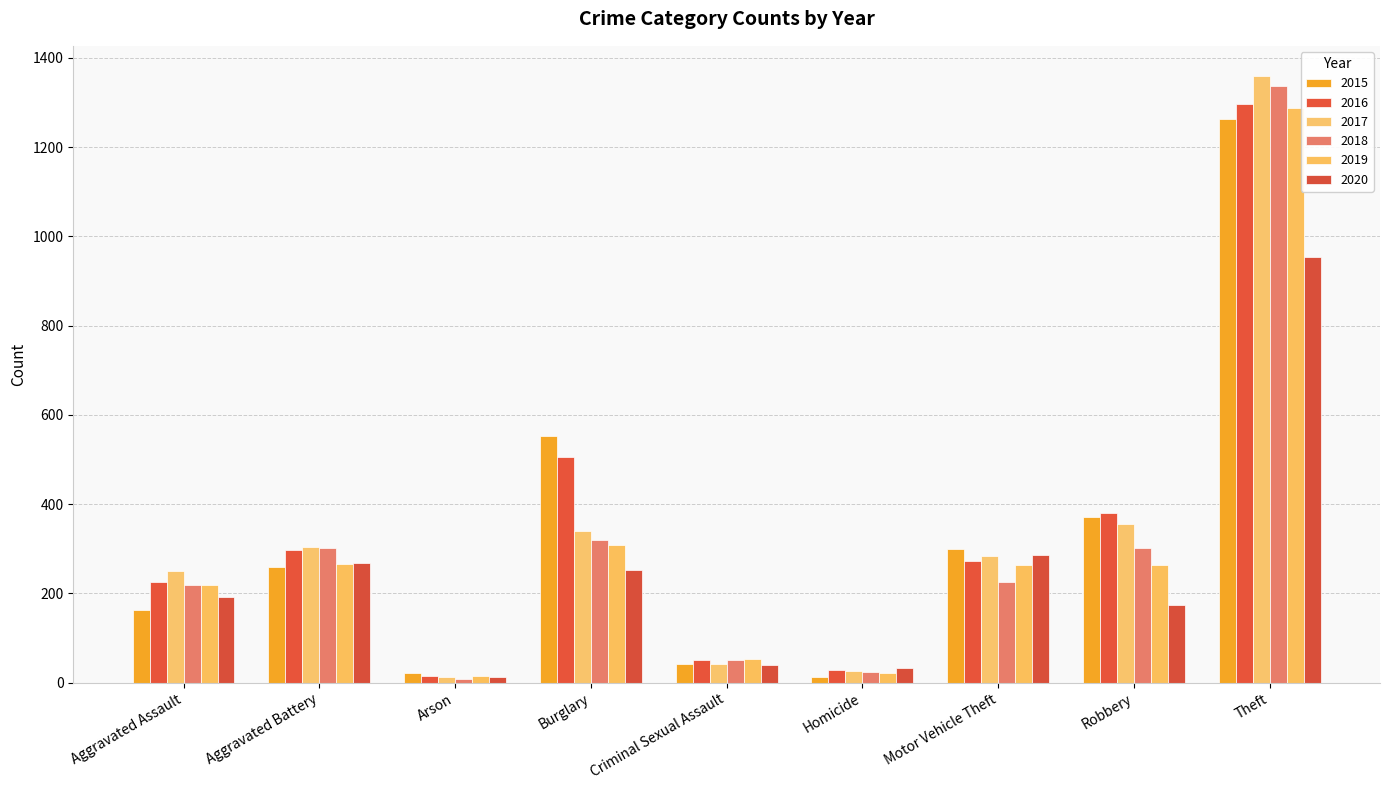

How many bars are there in each group?

6